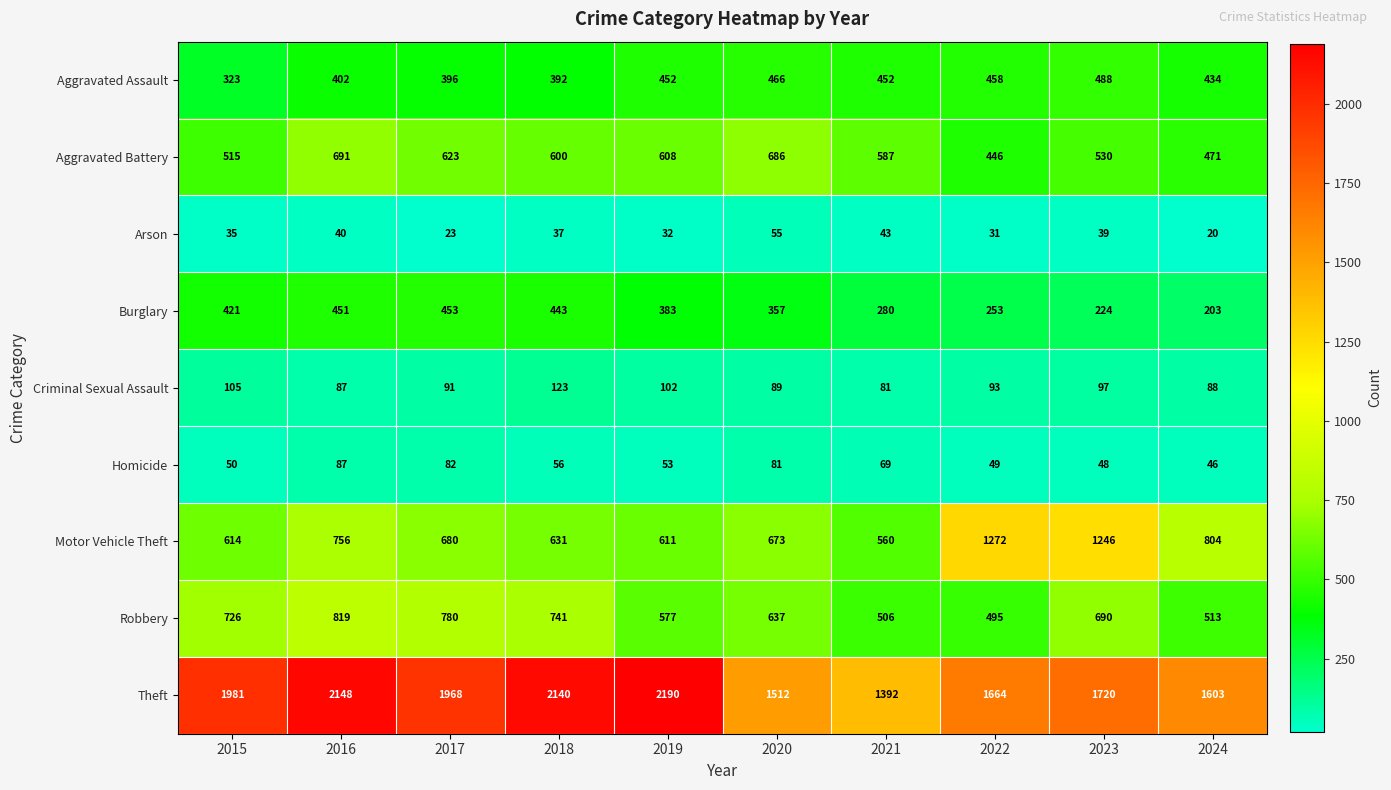

At which category is the sum across all series the highest?

2016